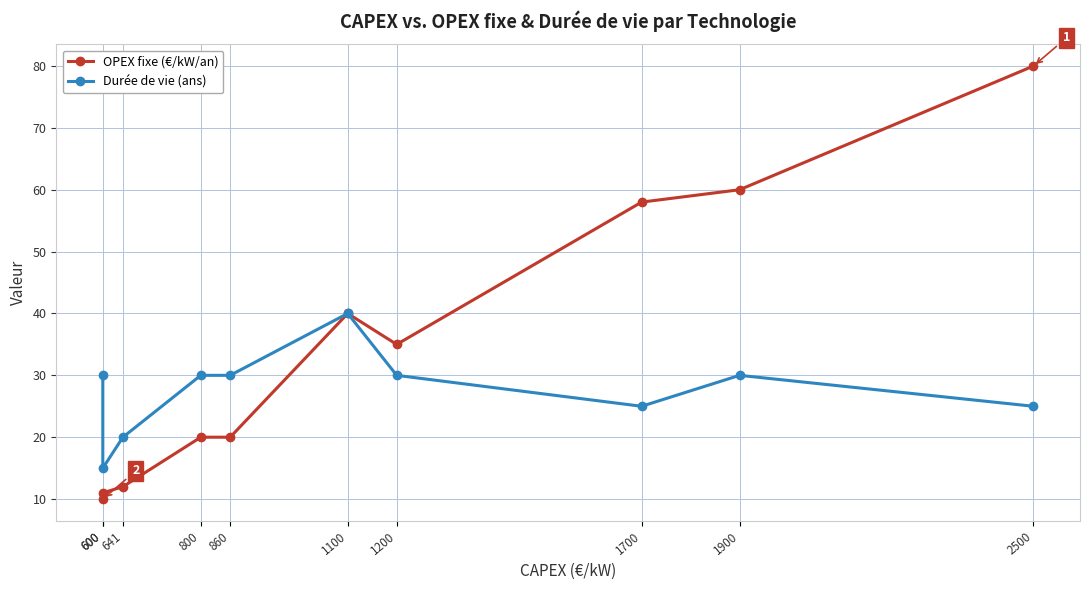

The OPEX fixe (€/kW/an) series shows 40 at 1100. True or false?

True